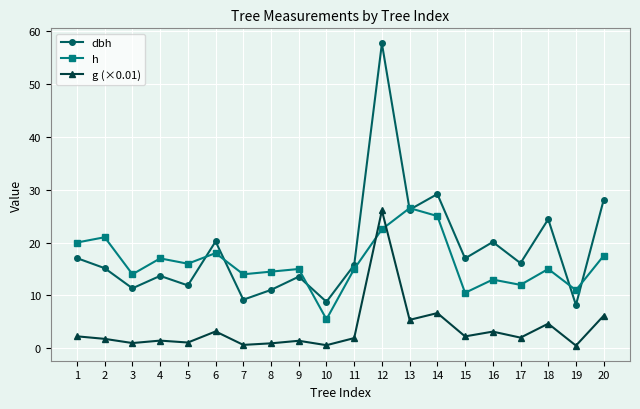

Between which two adjacent categories do h and g (×0.01) first intersect?

11 and 12